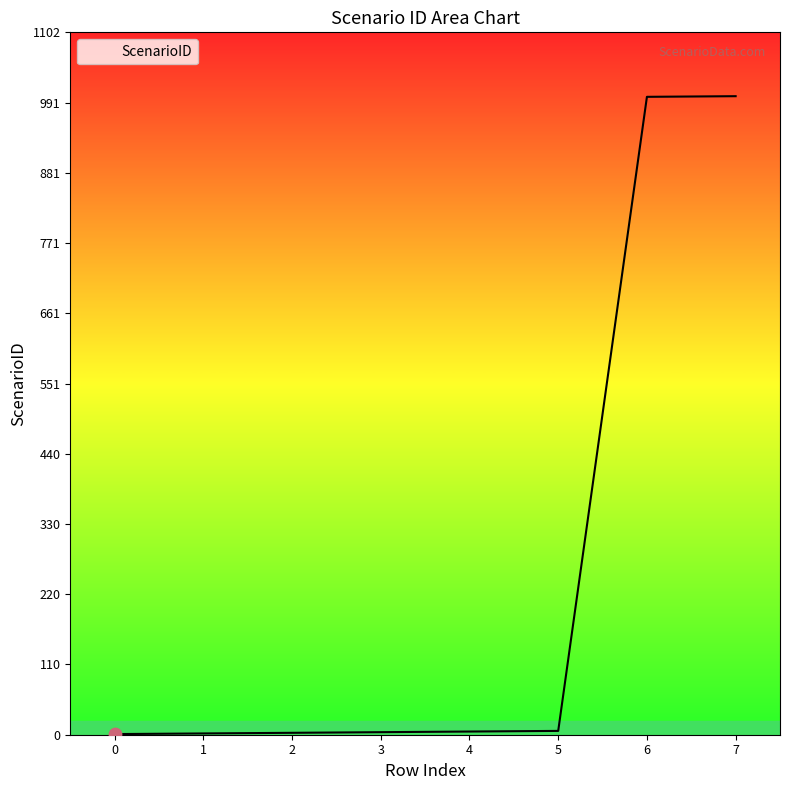

Is it true that the value at 6 is 1001?

True